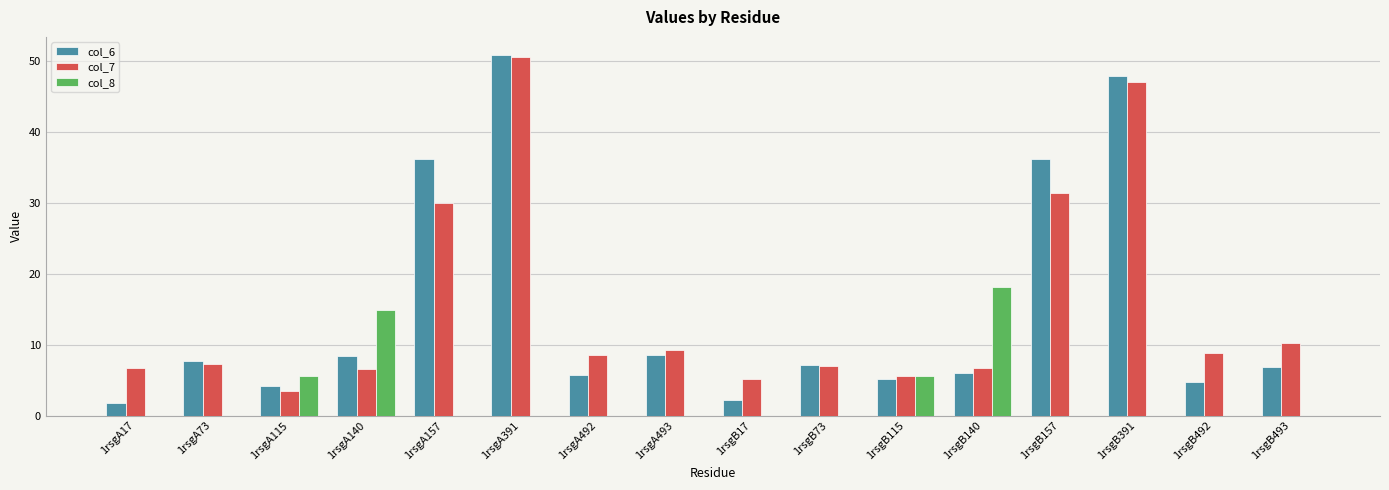

Does the chart contain stacked bars?

No